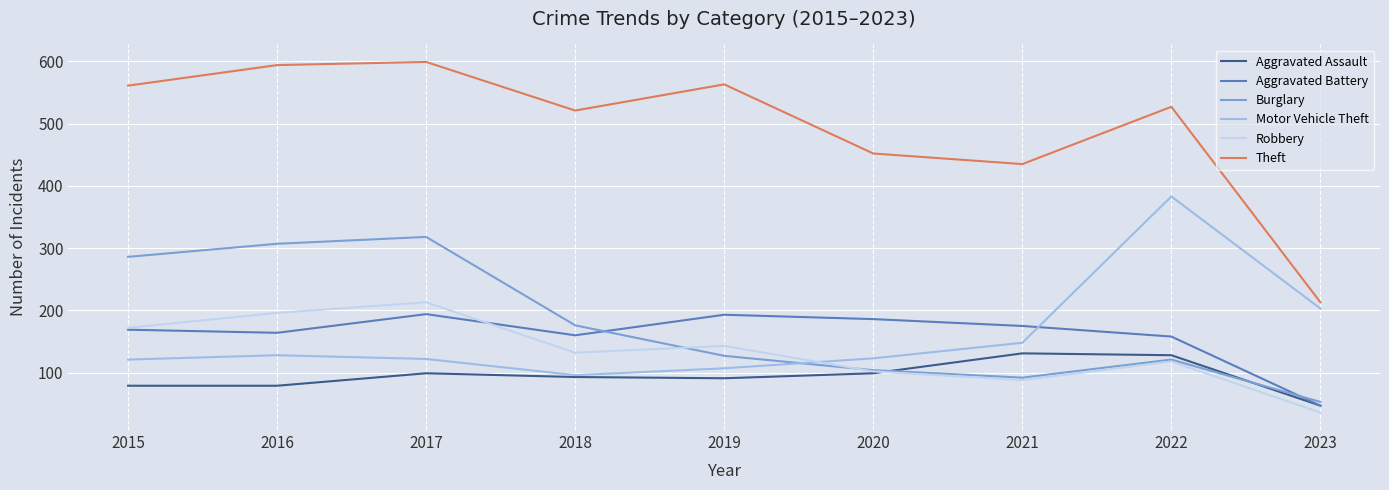

At which category does Aggravated Assault reach its first local peak?

2017